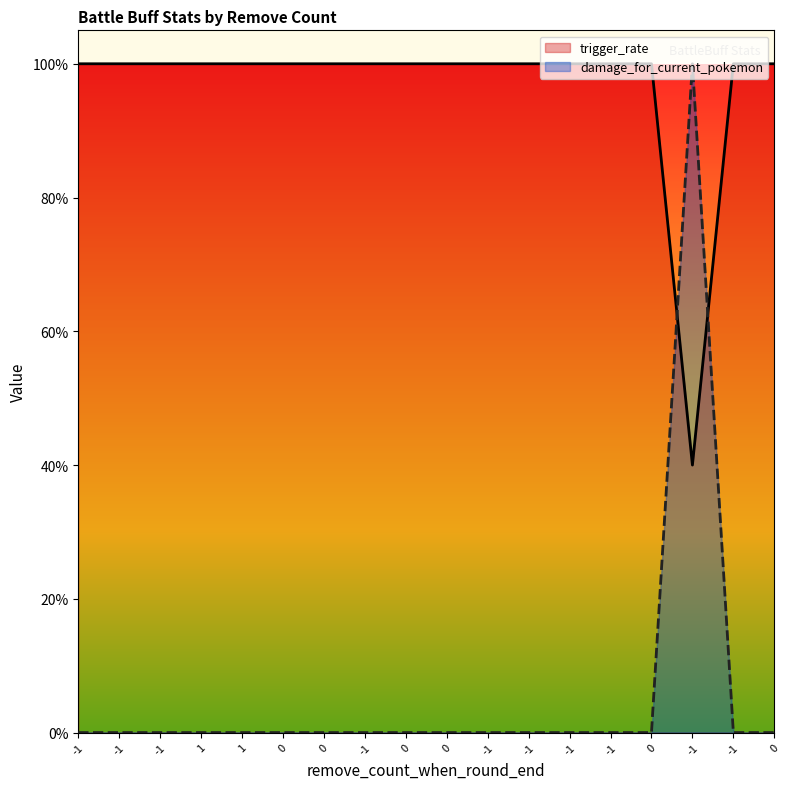

How many times do trigger_rate and damage_for_current_pokemon cross each other?

2